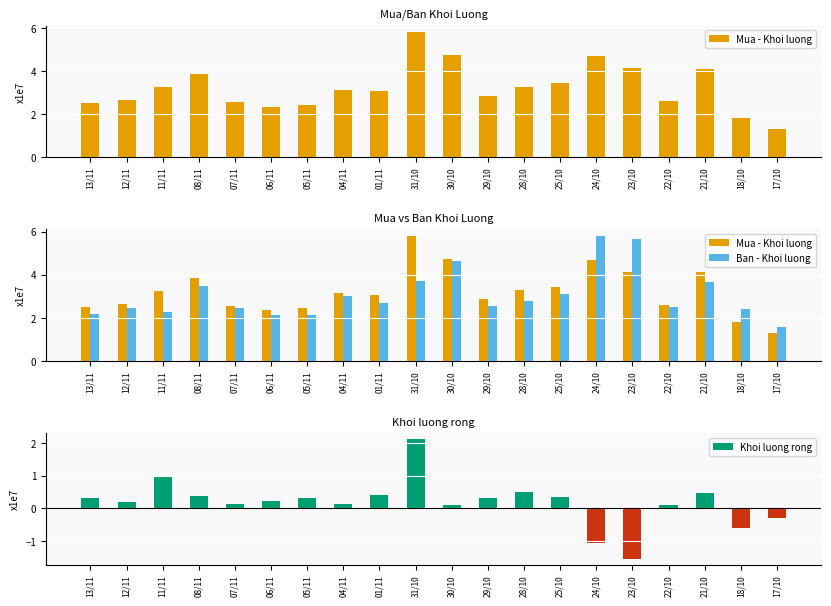

Which category has the highest value across all series?

31/10